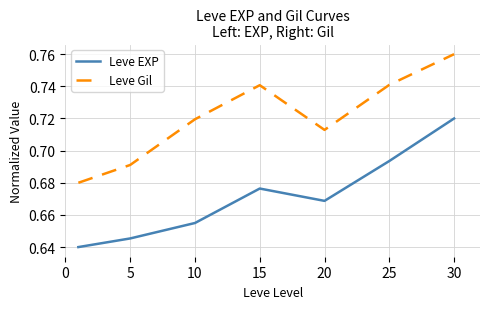

Rank the series by their average value, from highest to lowest.

Leve Gil, Leve EXP